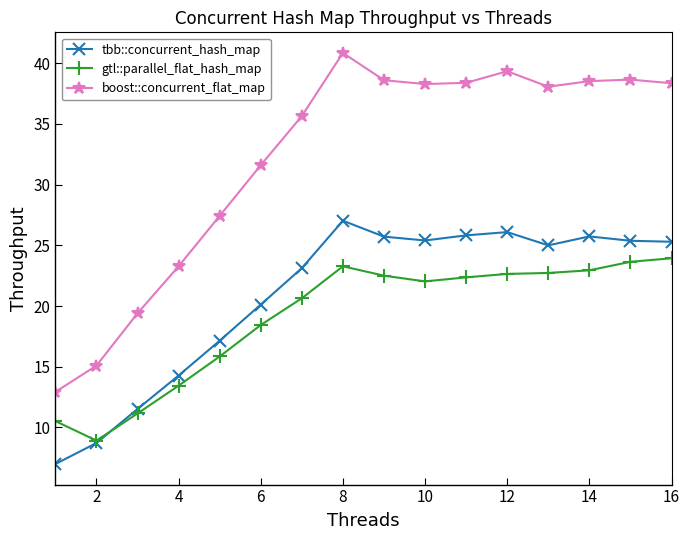

What is the sum of all gtl::parallel_flat_hash_map values?

305.0